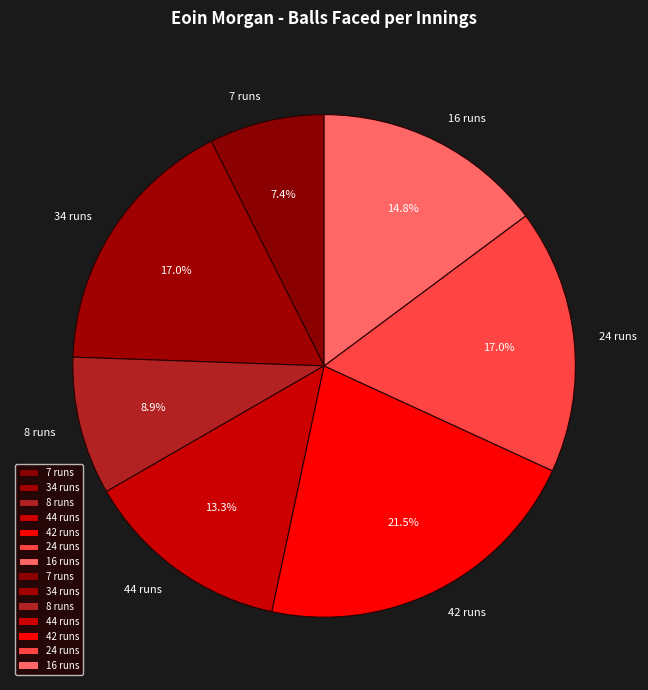

The 24 runs slice represents 24% of the pie. True or false?

False